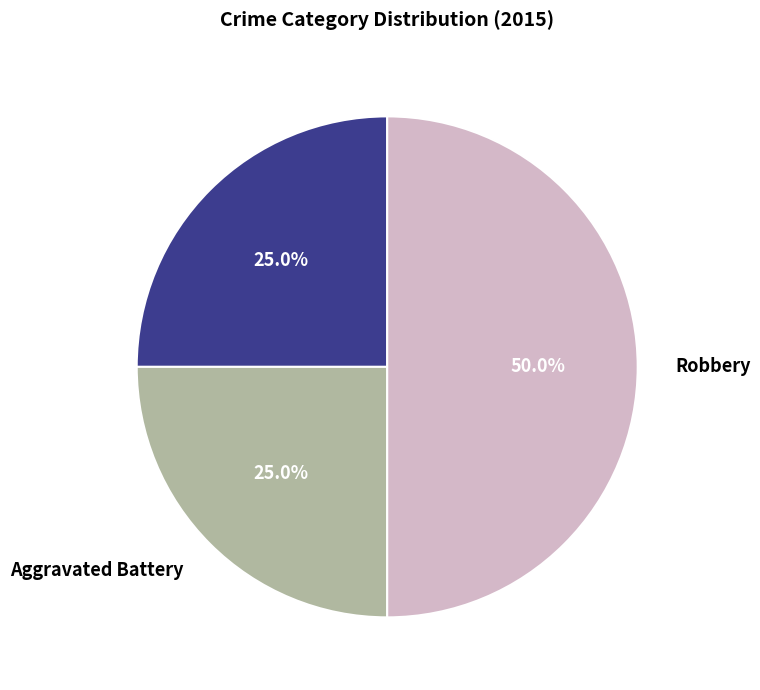

How many segments does this pie chart have?

3